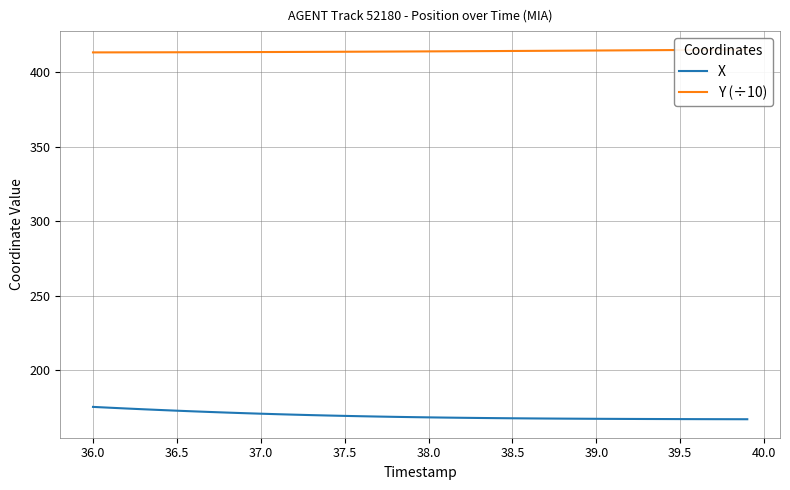

True or false: Y (÷10) has more than 0 interior local peaks.

False